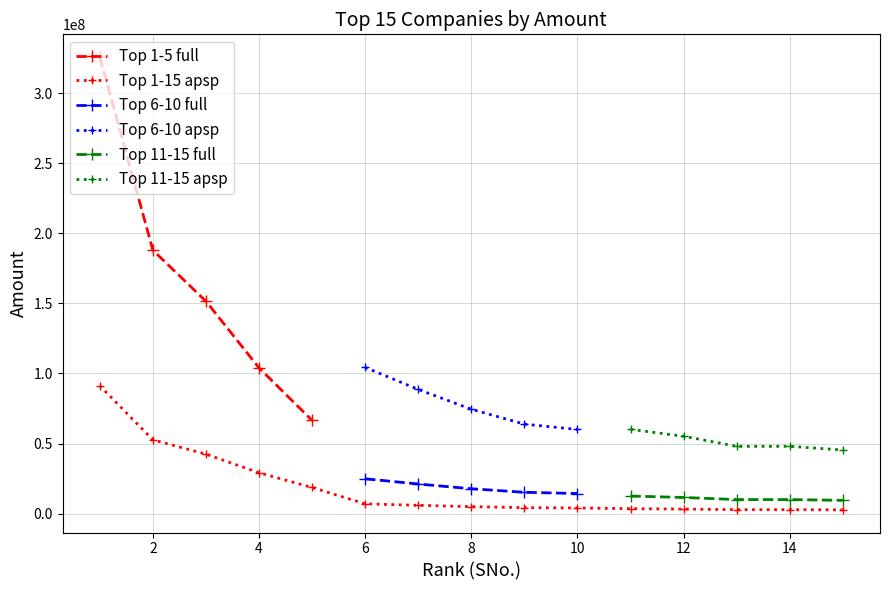

What is the highest value of the Top 1-15 apsp series?

91252000.0